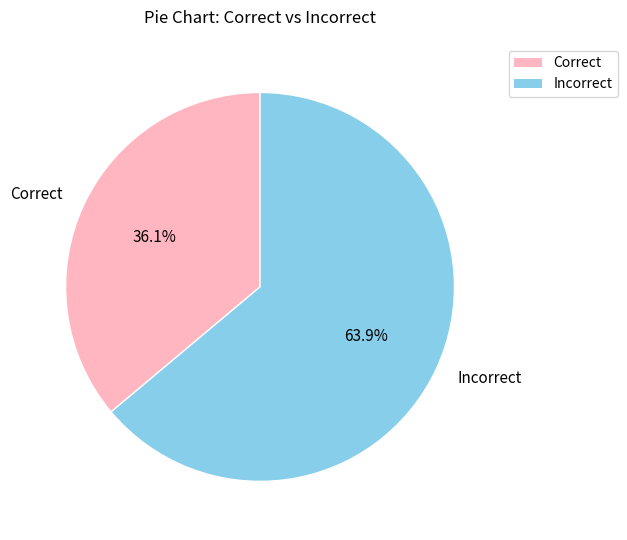

Rank the categories by value from highest to lowest.

Incorrect, Correct